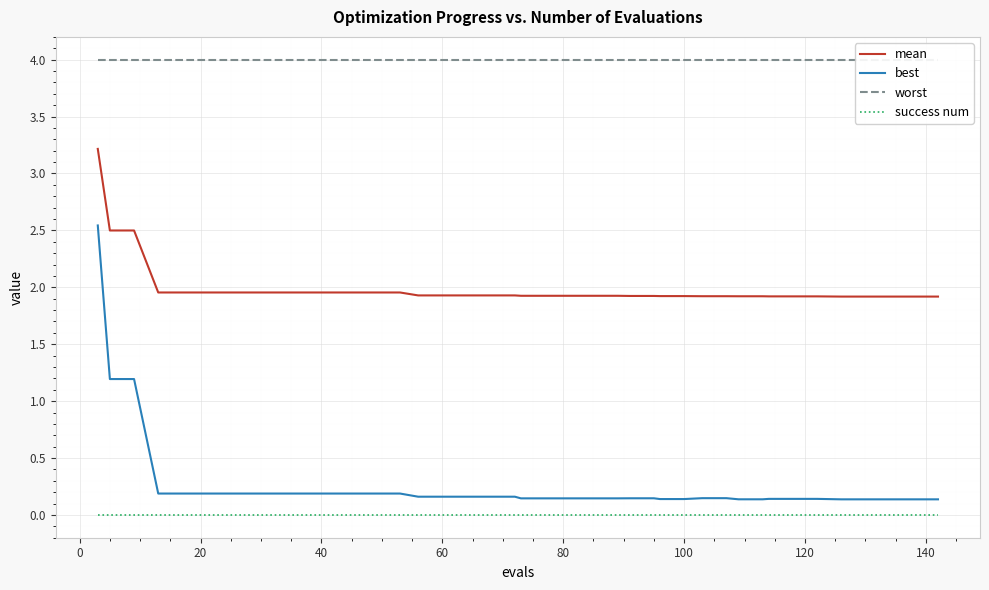

What is the minimum value for mean?

1.9